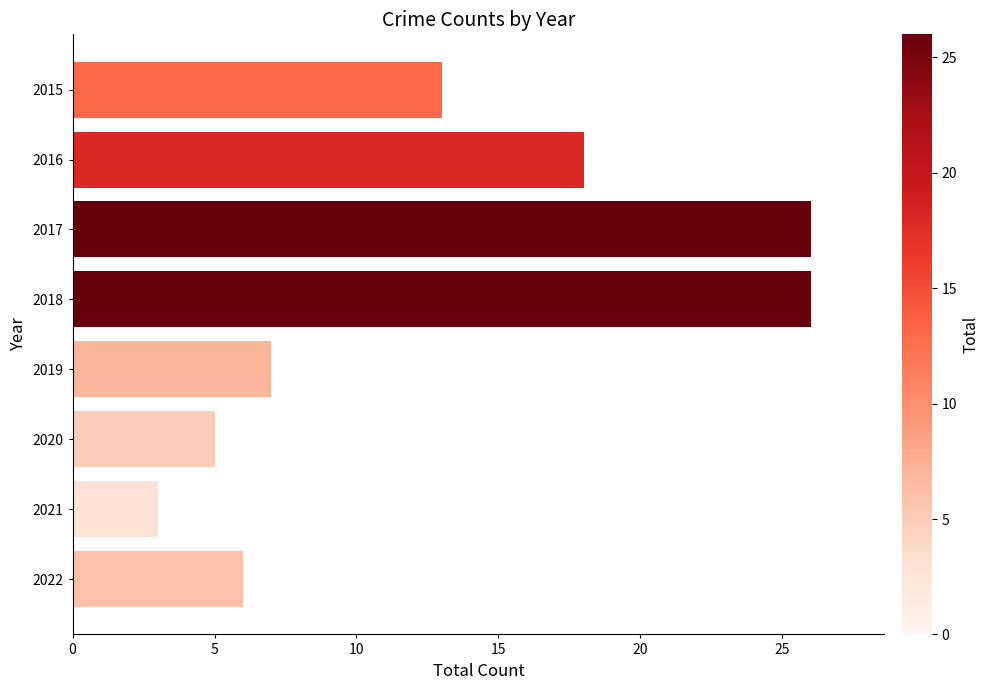

Reading top to bottom, extract all data points from this chart.

13	18	26	26	7	5	3	6